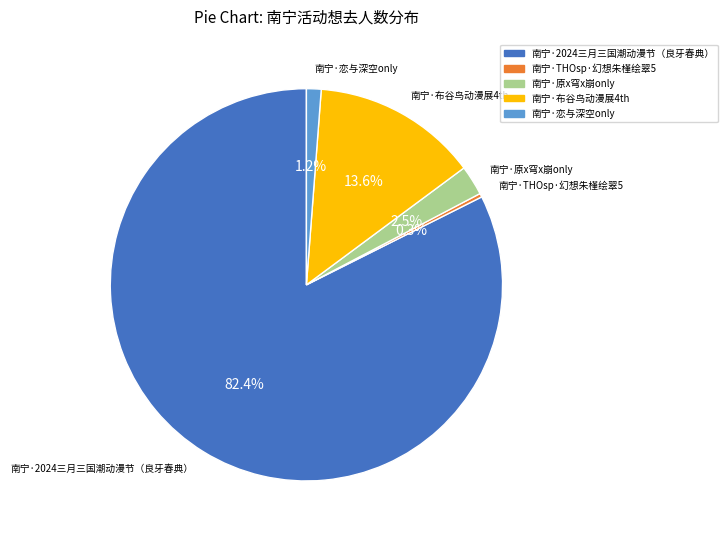

To the nearest percent, what is the difference between the 南宁·原x穹x崩only and 南宁·THOsp·幻想朱槿绘翠5 slice percentages?

2%